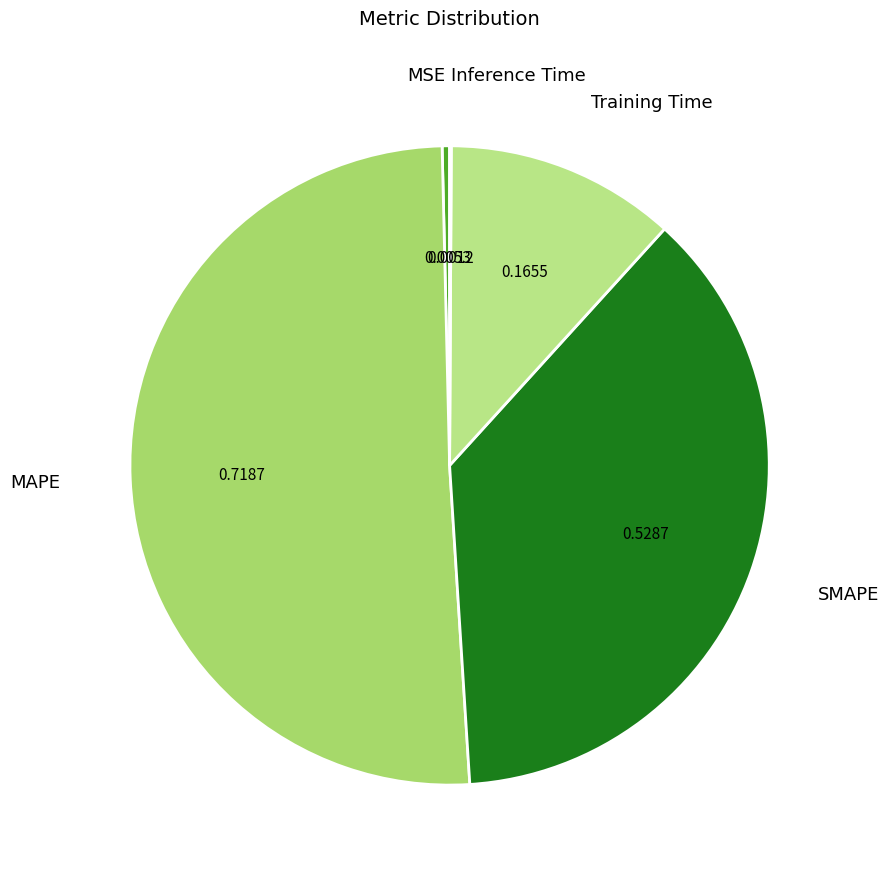

Which category has the smallest portion of the pie?

Inference Time